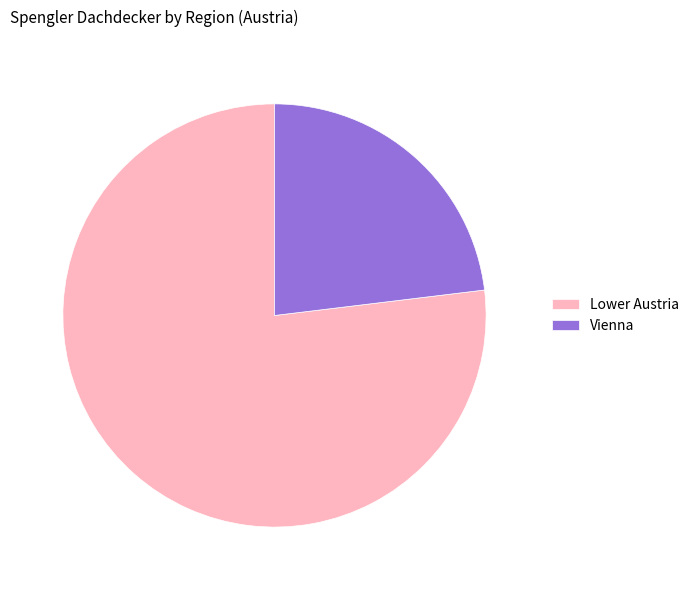

Is it true that Vienna is 23% of the pie?

True